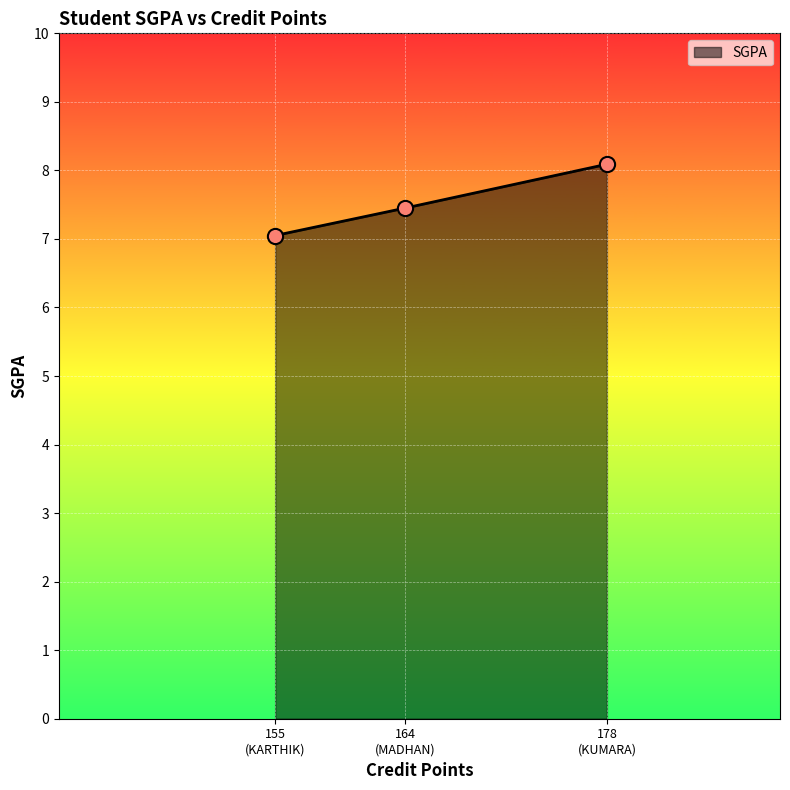

What is the difference between the maximum and second lowest values?

0.6